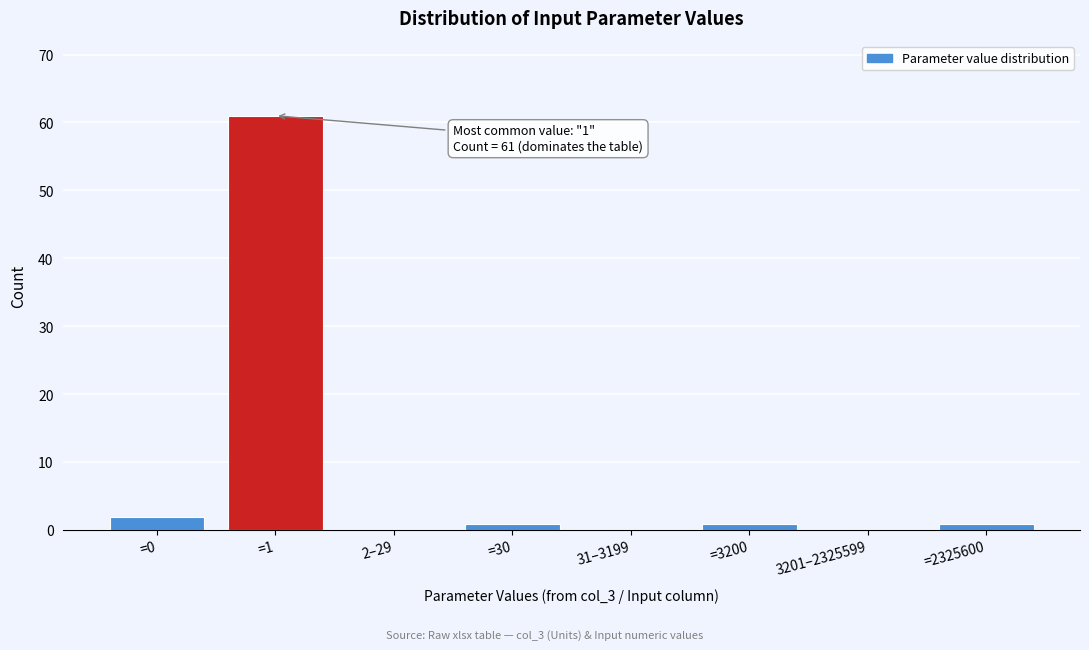

Reading left to right, list all the values displayed in this chart.

=0=2	=1=61	2–29=0	=30=1	31–3199=0	=3200=1	3201–2325599=0	=2325600=1